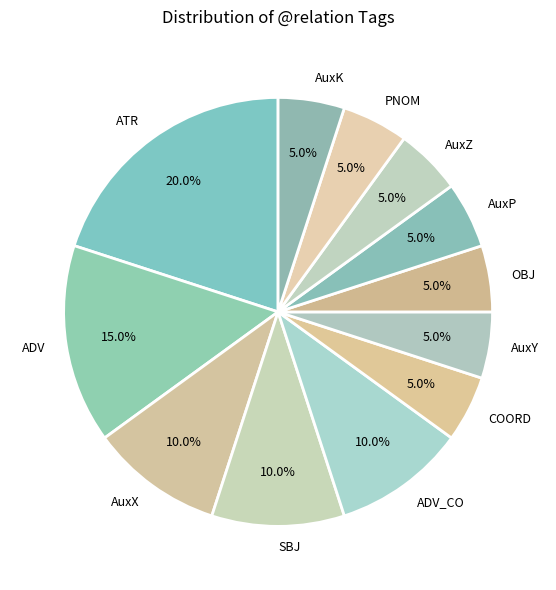

How many slices are in this pie chart?

12